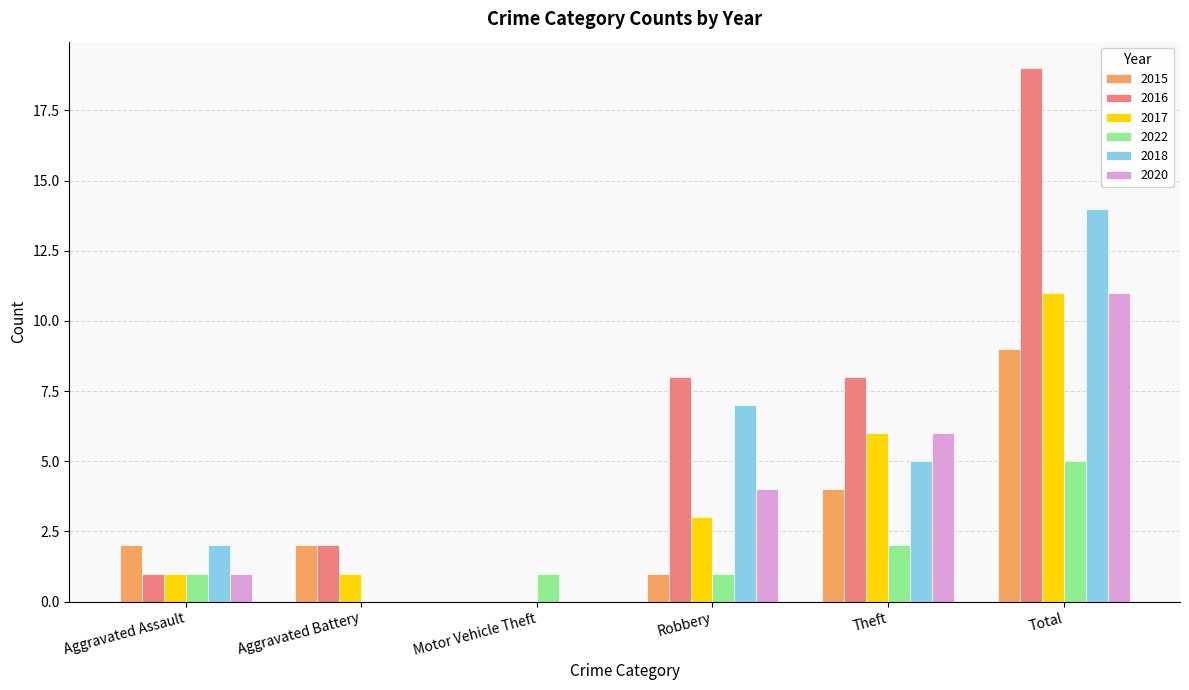

What value does the 2015 series have at Theft?

4